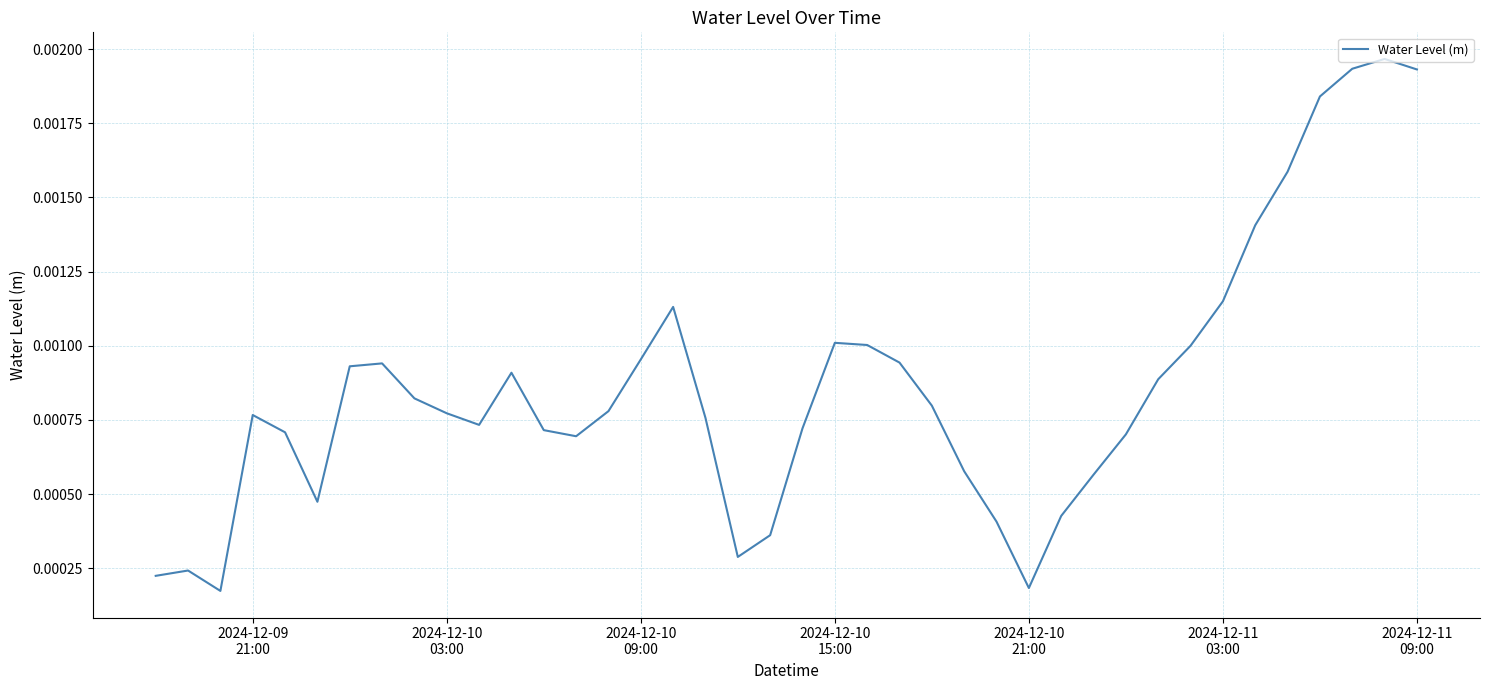

How many interior local valleys (lower than both neighbors) does the data have?

6